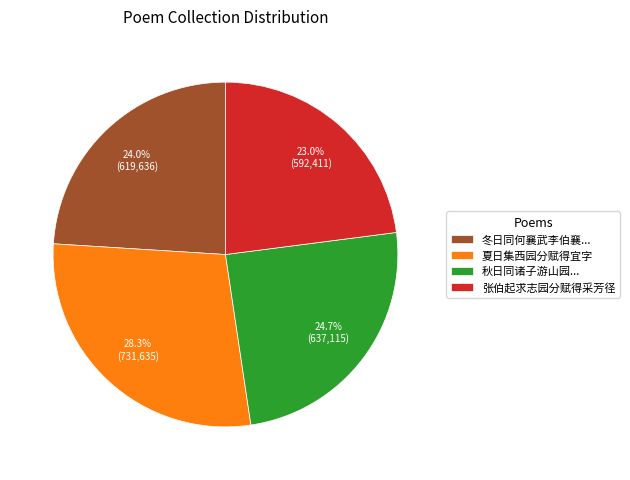

How much of the chart is everything except 张伯起求志园分赋得采芳径?

77.0%